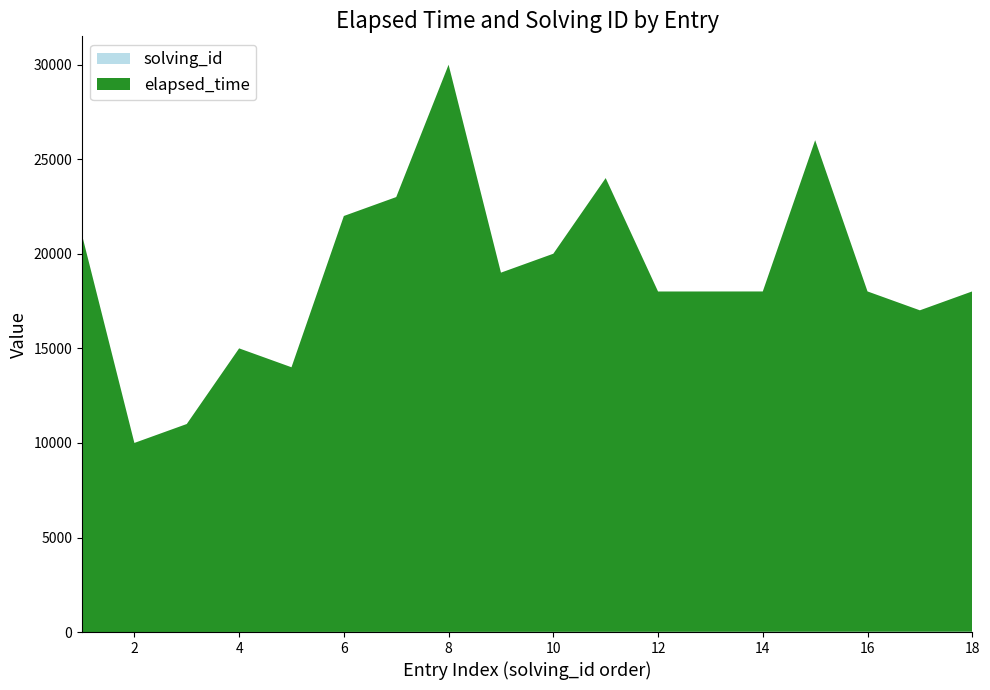

Reading left to right, transcribe all the data shown in this chart.

elapsed_time: 21000	10000	11000	15000	14000	22000	23000	30000	19000	20000	24000	18000	18000	18000	26000	18000	17000	18000
solving_id: 1	2	3	4	5	6	7	8	9	10	11	12	13	14	15	16	17	18